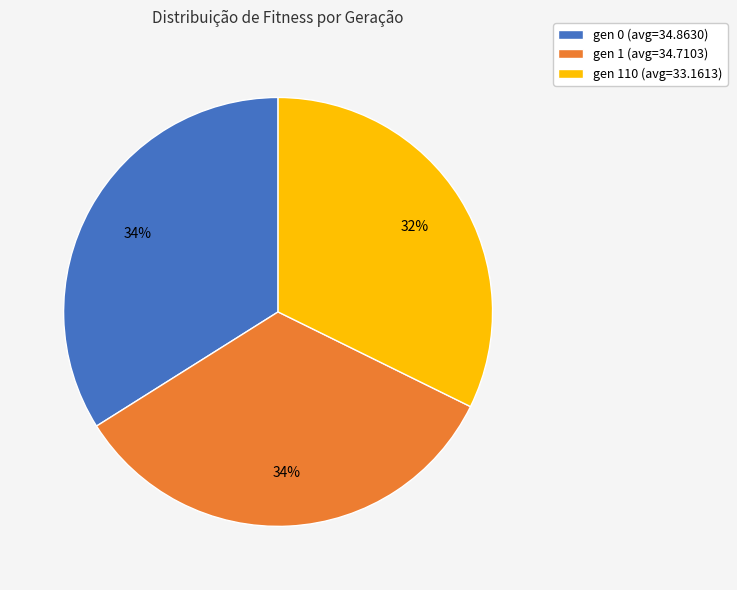

Between gen 1 (avg=34.7103) and gen 110 (avg=33.1613), which is larger?

gen 1 (avg=34.7103)